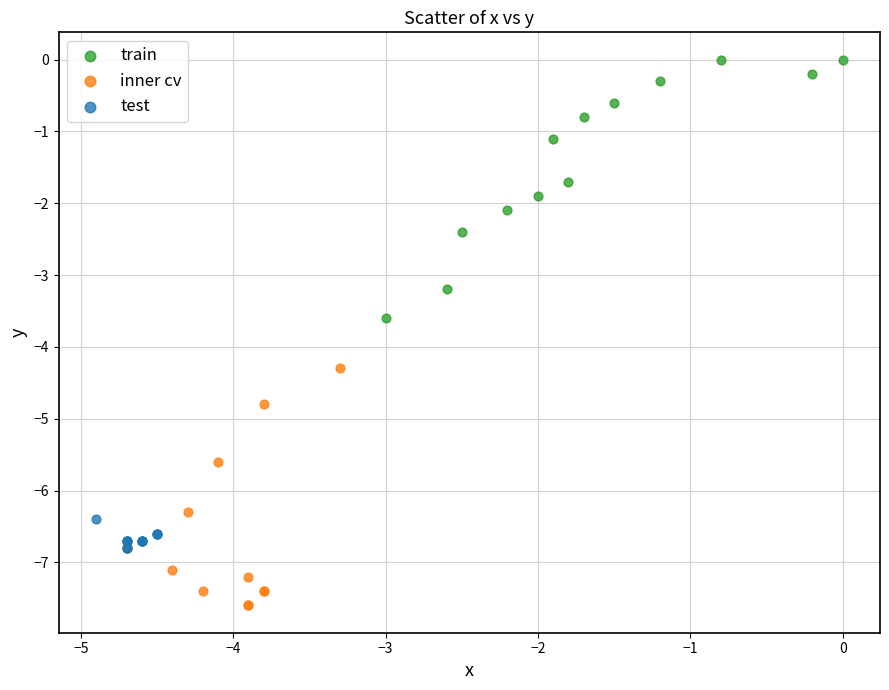

Which series contains the highest Y value?

train